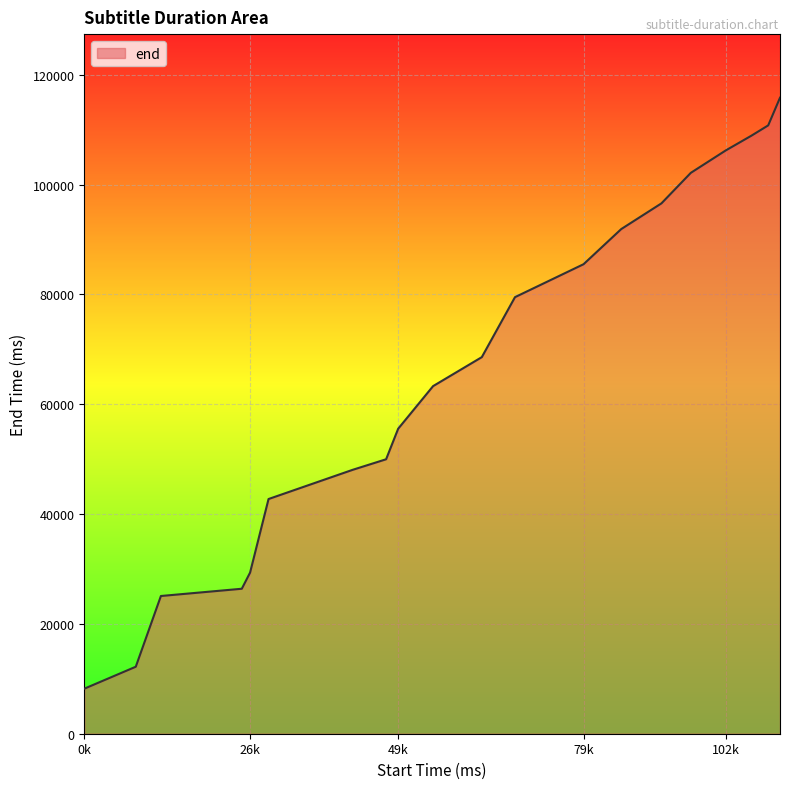

What is the maximum value shown in the chart?

115820